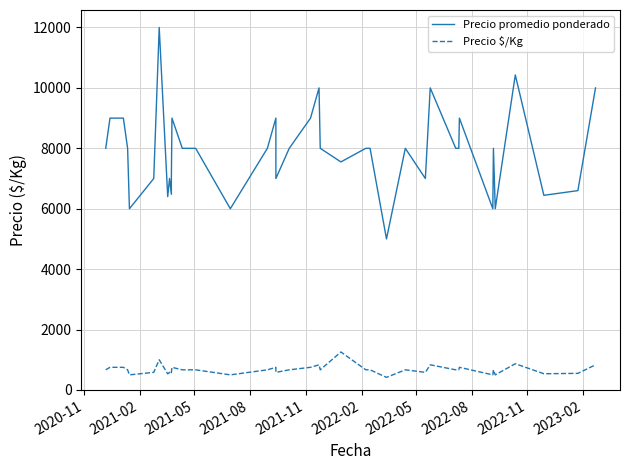

How many interior local peaks does the Precio $/Kg series have?

11